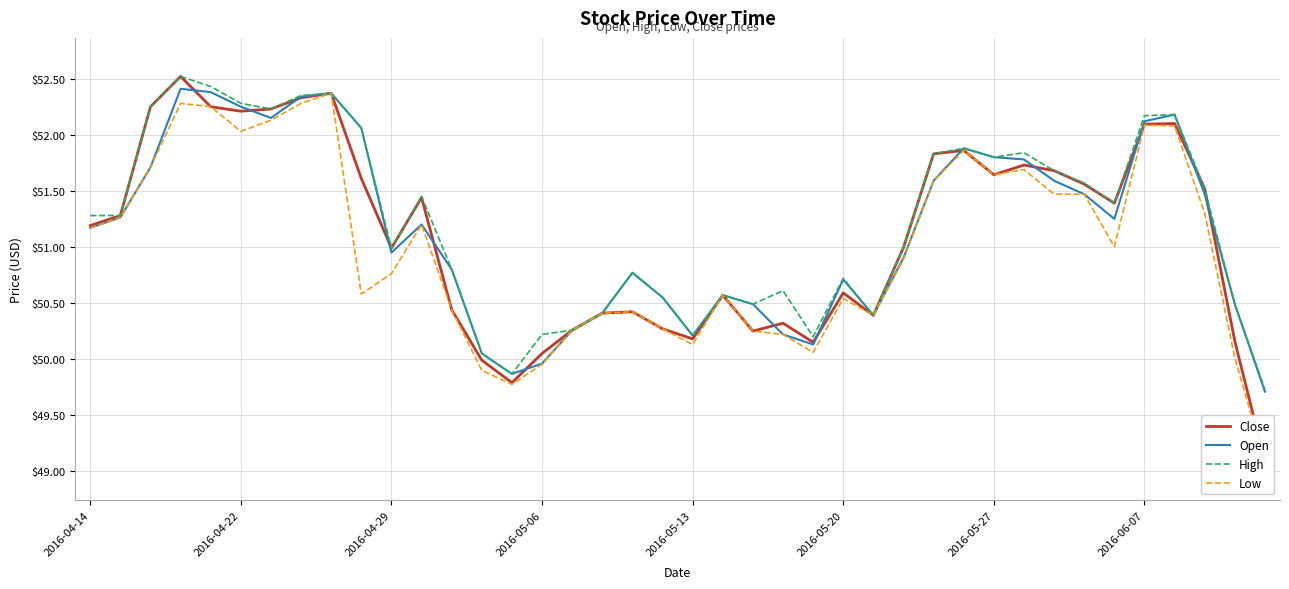

How many lines are shown in the chart?

4